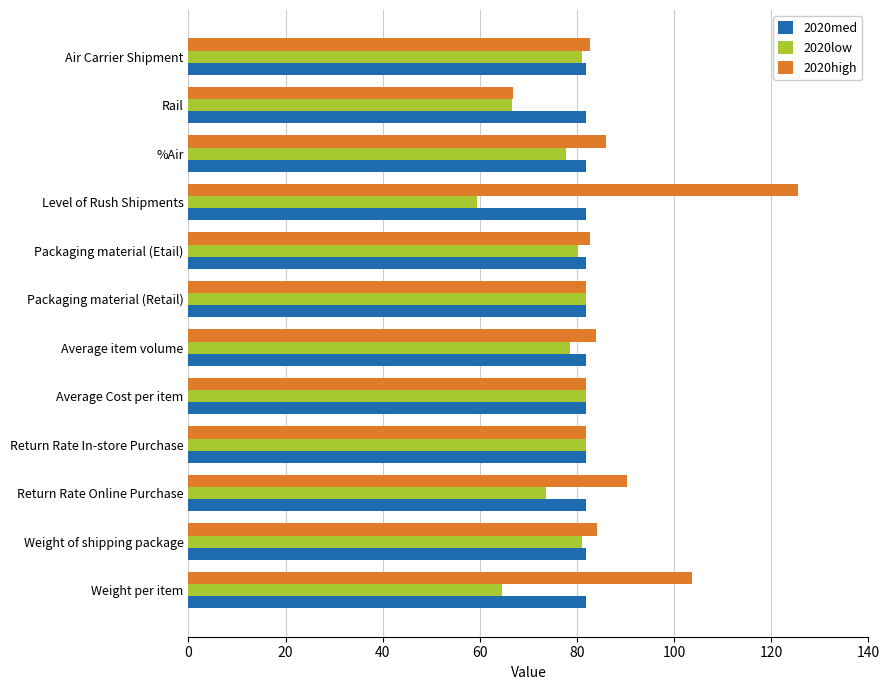

True or false: 2020med has a value of 110.5 at Average Cost per item.

False